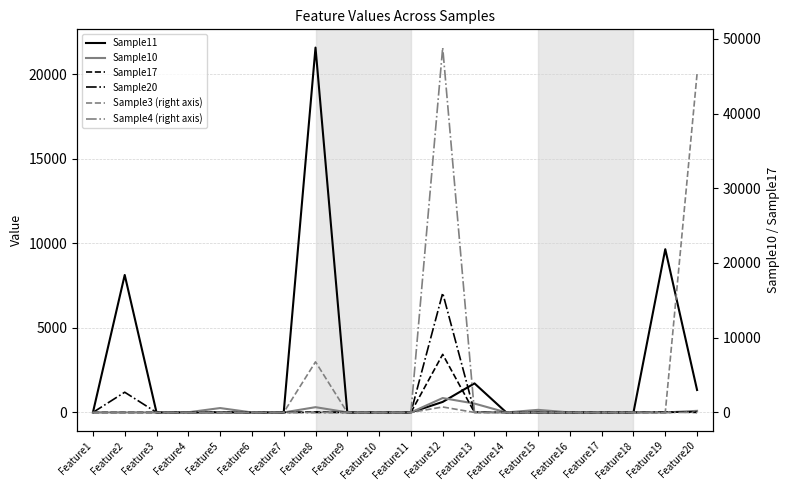

True or false: Sample4 (right axis) has more than 0 points higher than both neighbors.

True